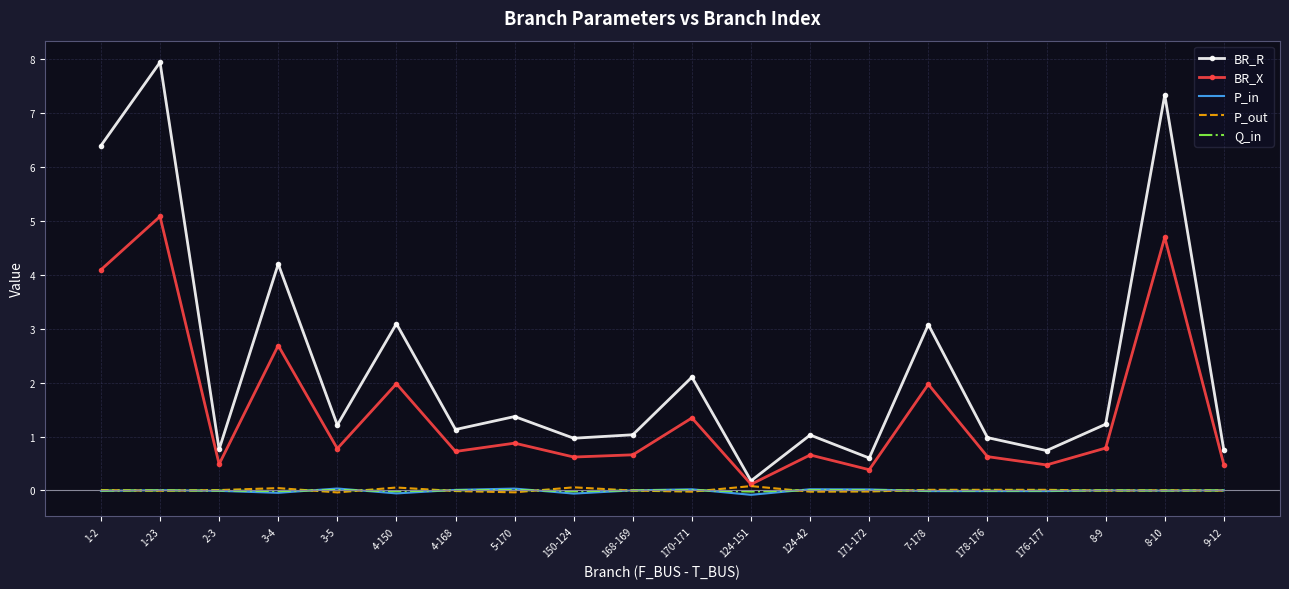

Is the value of BR_X at 3-5 greater than the value of Q_in at 124-151?

Yes